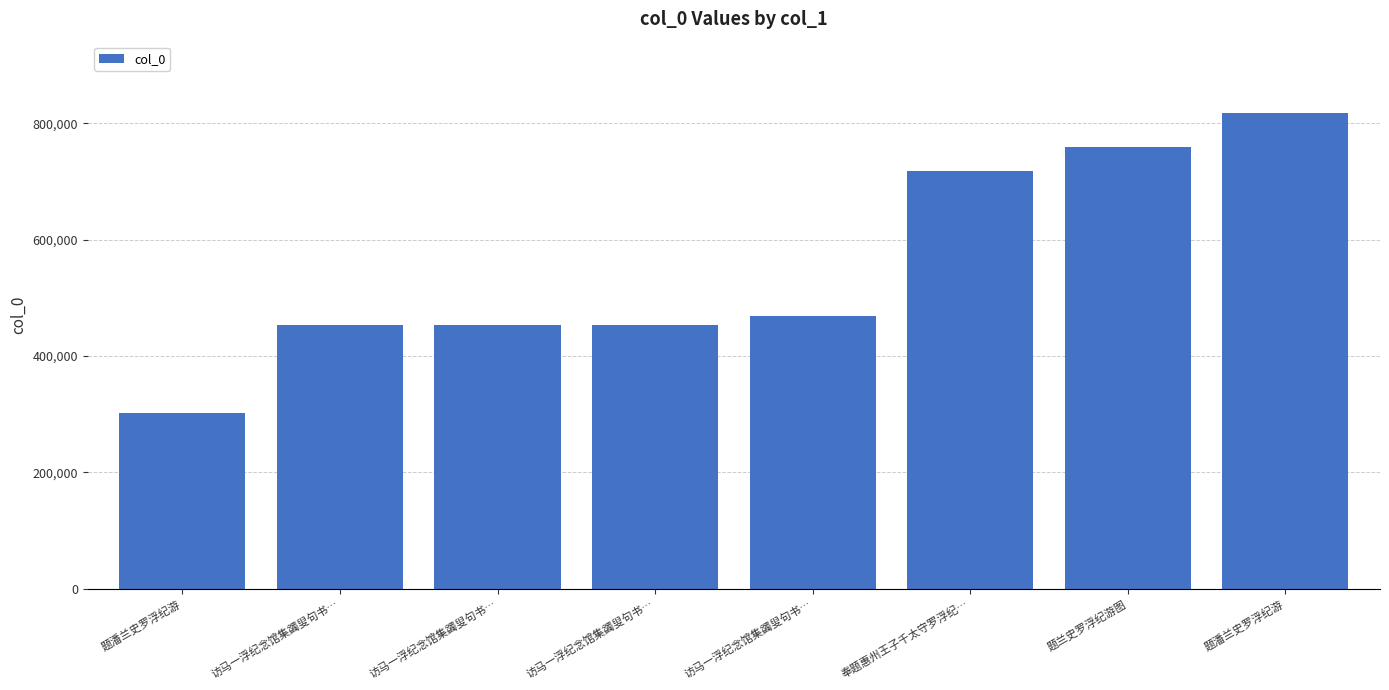

How many bars are there in total?

8